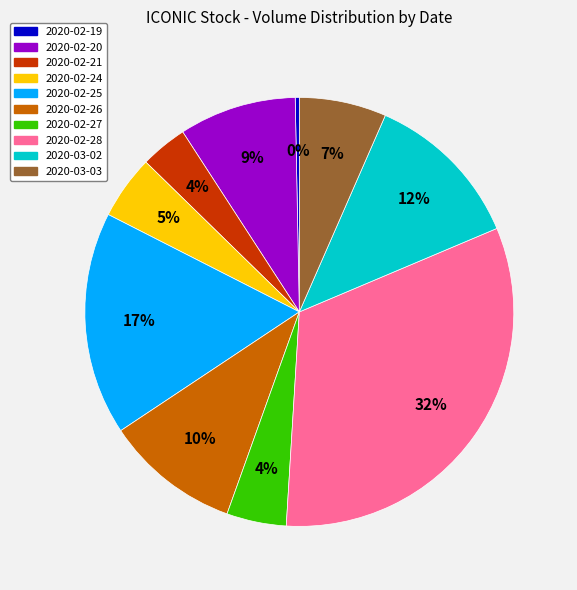

Do 2020-02-26 and 2020-02-21 together represent more than half of the pie?

No